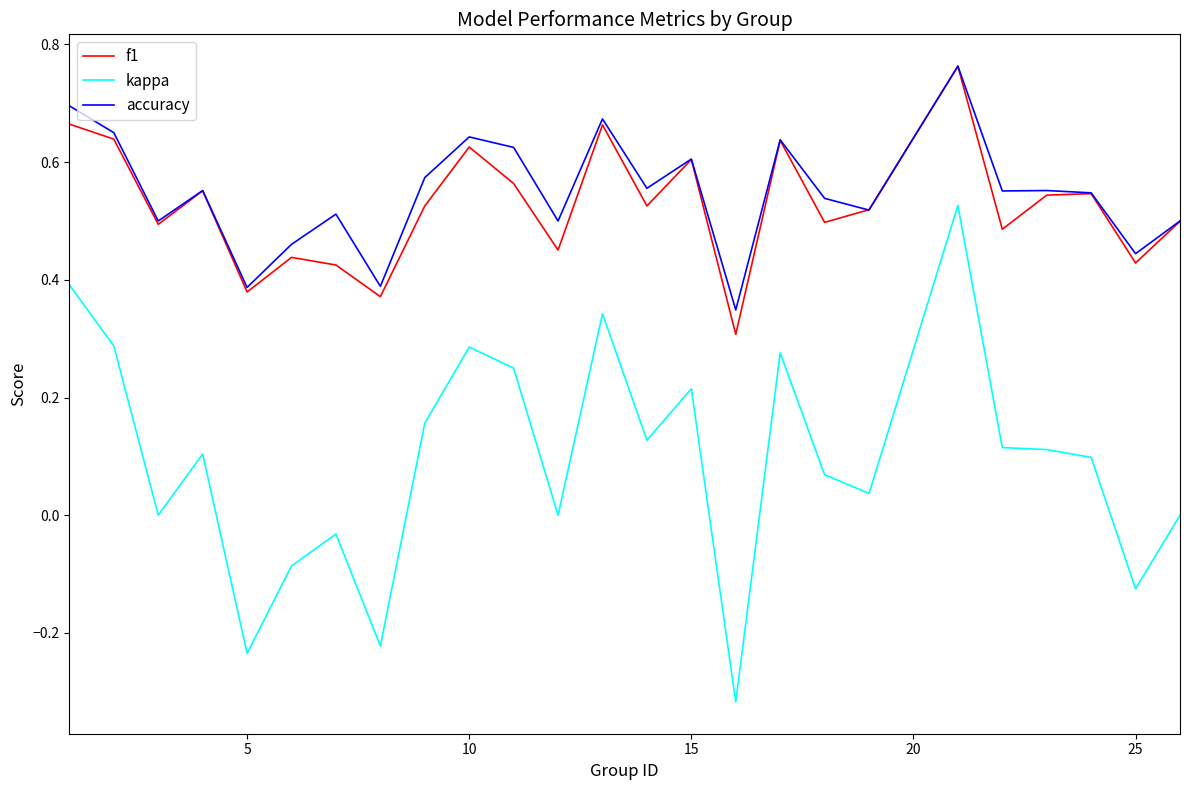

Which series has the widest spread of values?

kappa